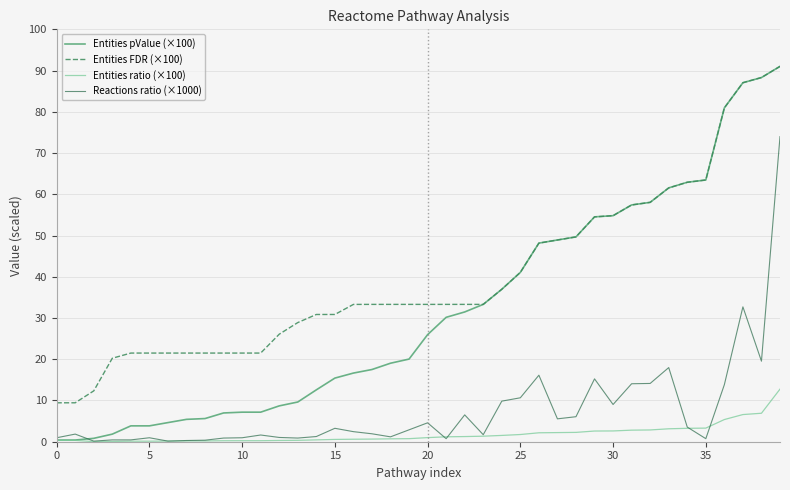

True or false: Entities ratio (×100) and Entities FDR (×100) cross at least once.

False